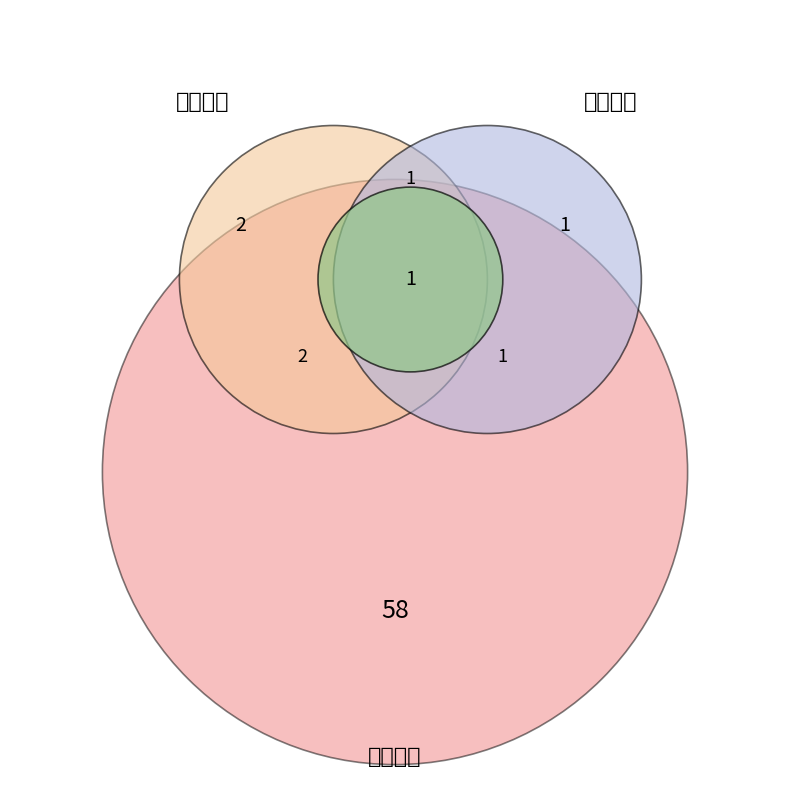

What is the change in value from 판시사항 to 판결요지?

+1